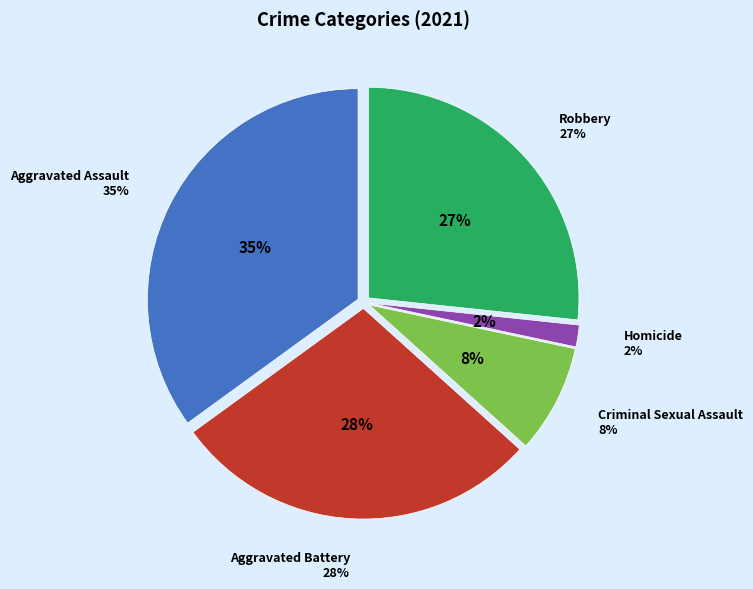

How many segments does this pie chart have?

5